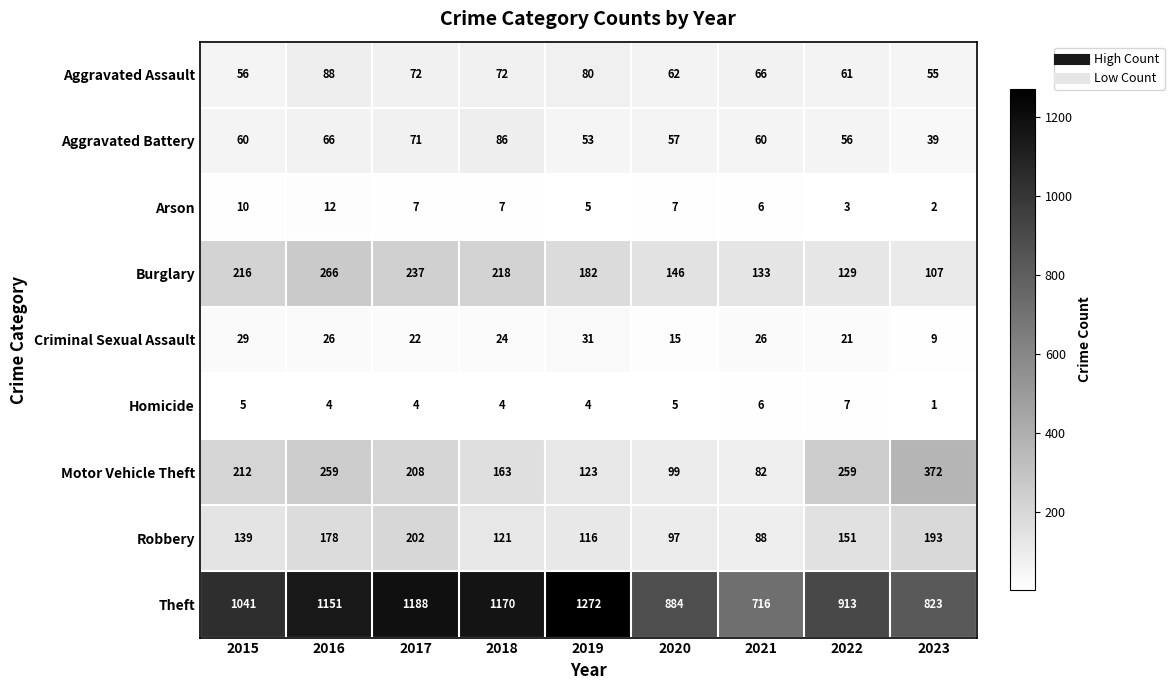

Which series changed the most between 2018 and 2022?

Theft